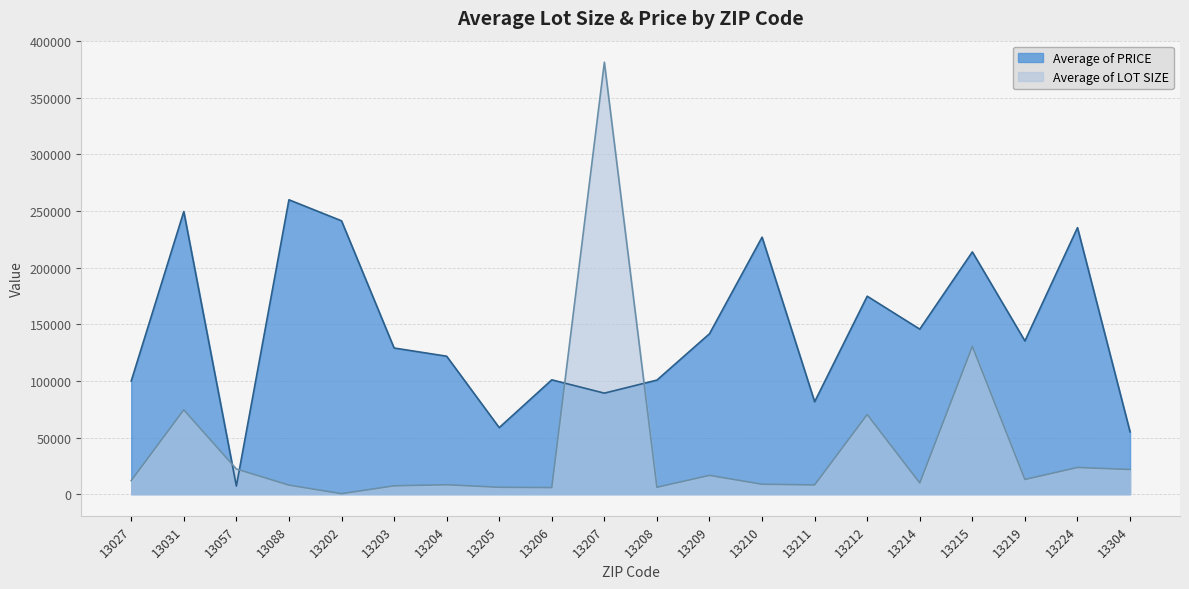

In Average of LOT SIZE, how many points are higher than both neighbors (excluding endpoints)?

7